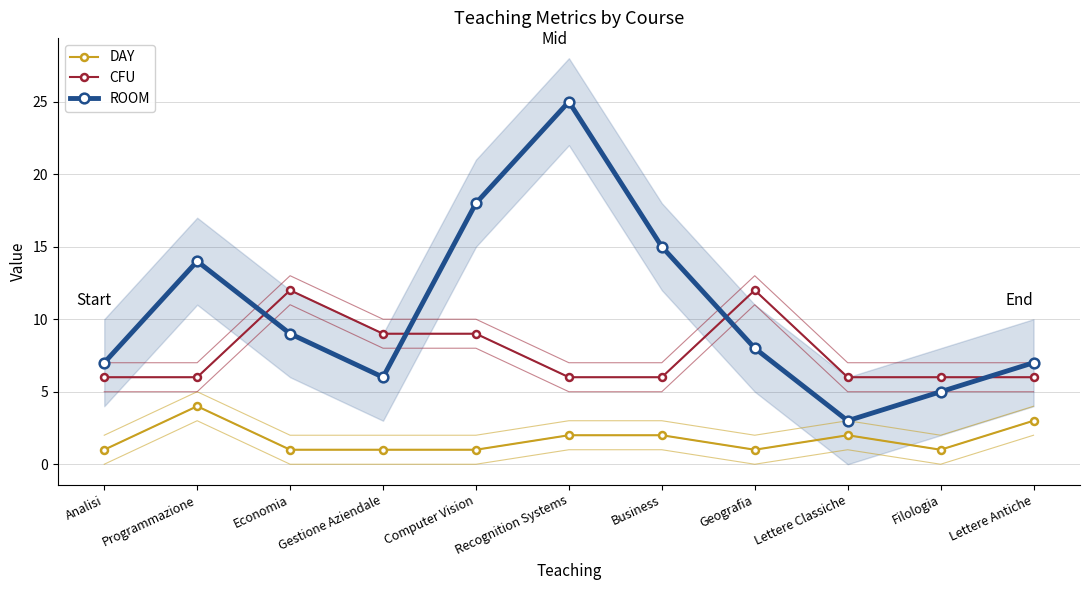

What is the difference between the maximum and minimum values in the CFU series?

6